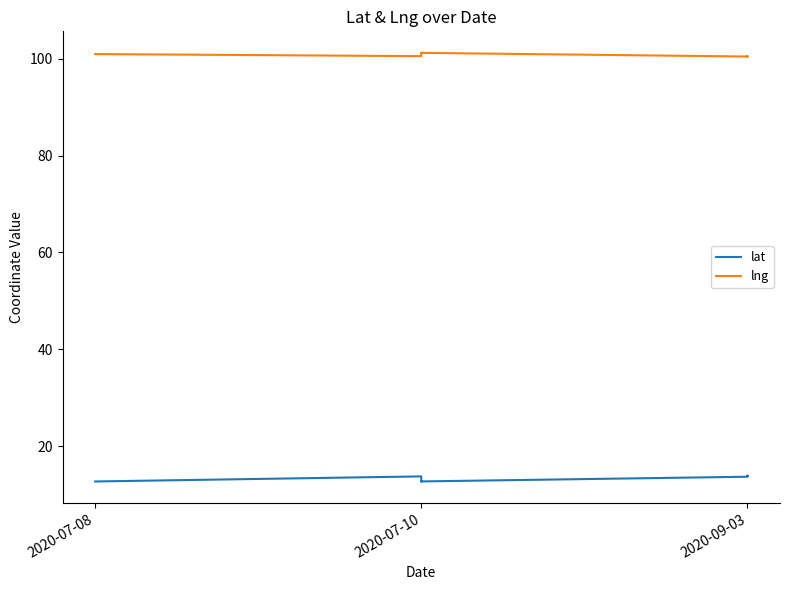

Is it true that lng equals 100.5 at 2020-09-03?

True